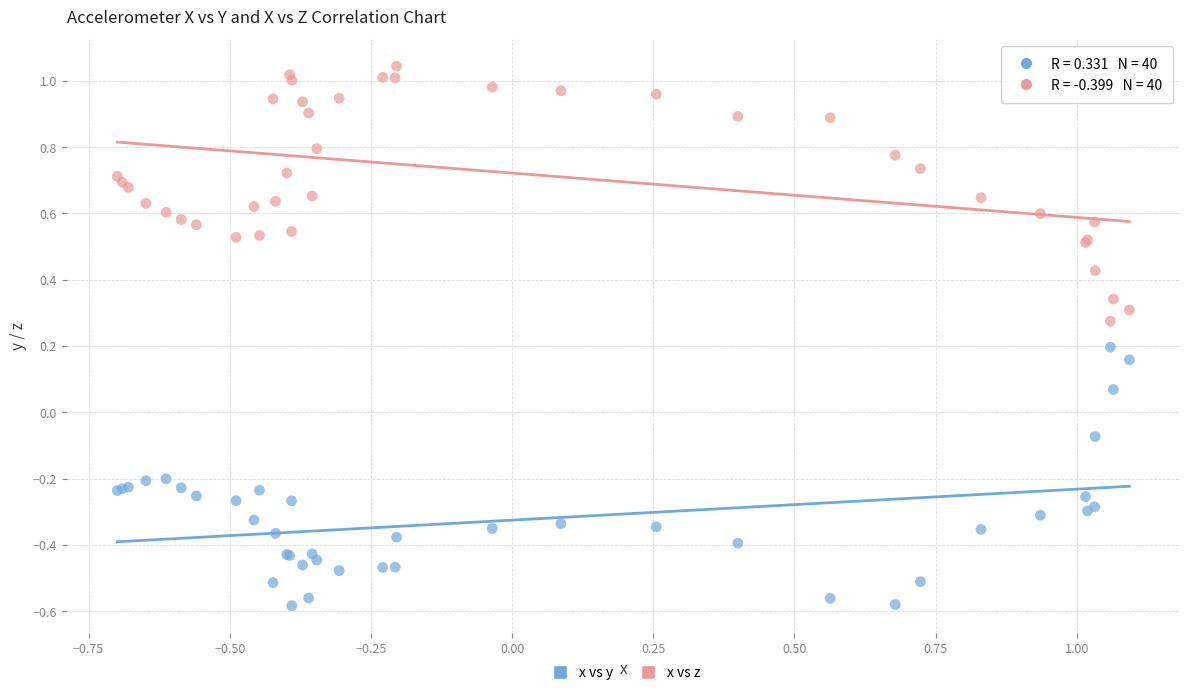

Which series reaches the maximum Y coordinate?

x vs z